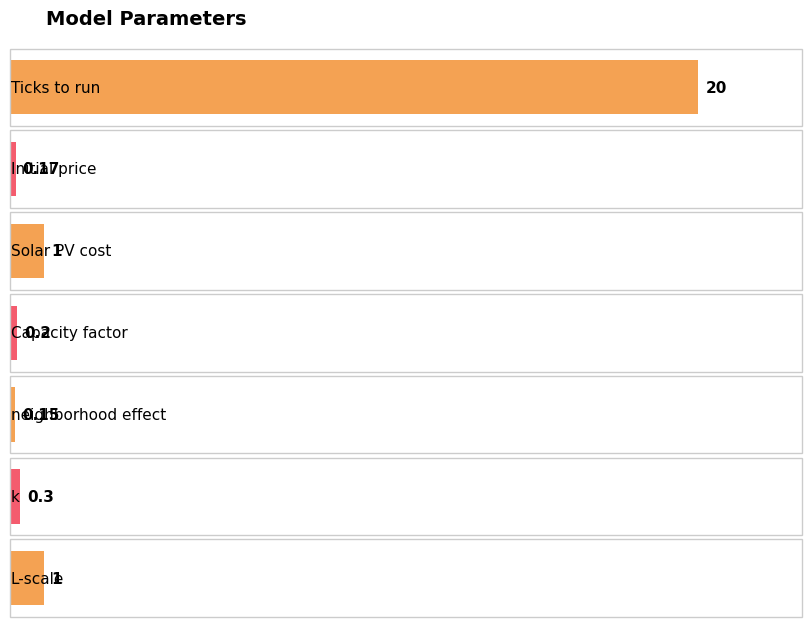

Which label corresponds to the smallest value in the chart?

neighborhood effect